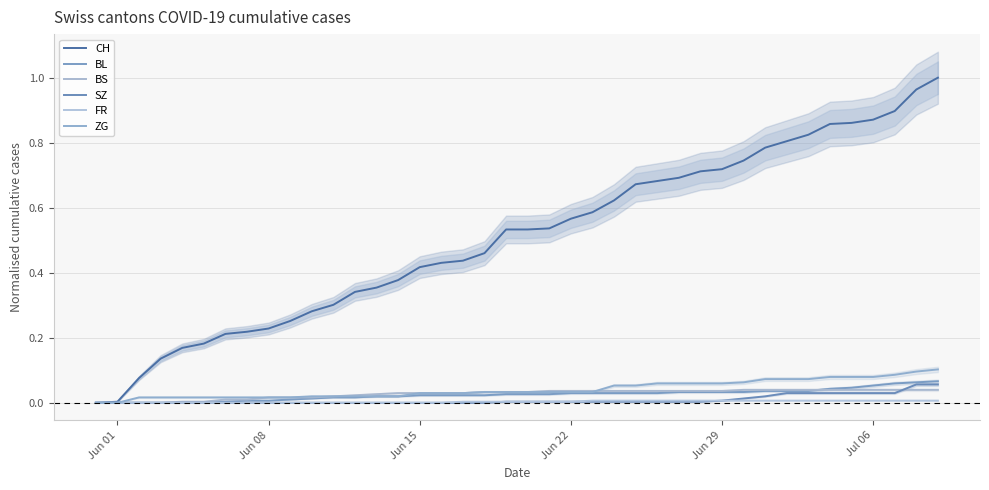

Where is SZ nearest to the value 0?

Jun 01